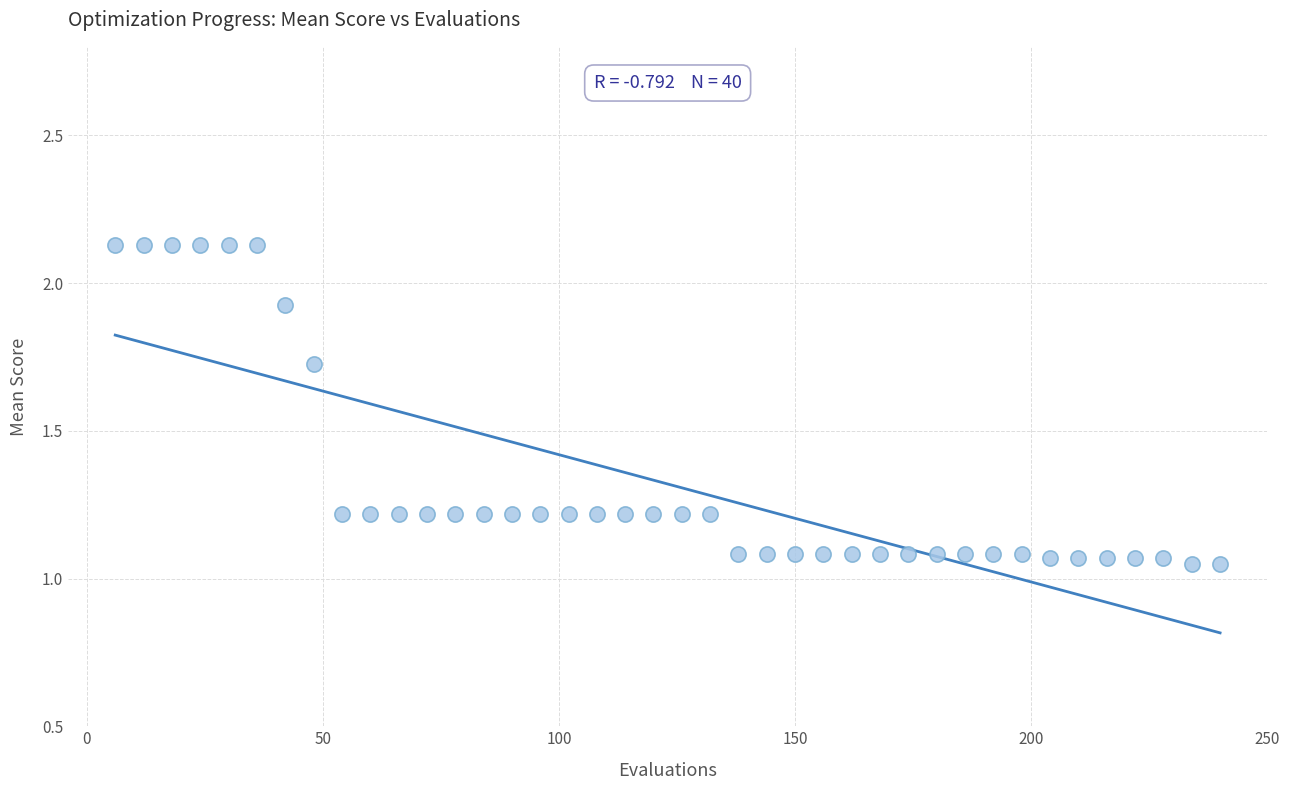

What is the range of X values (max minus min)?

234.0